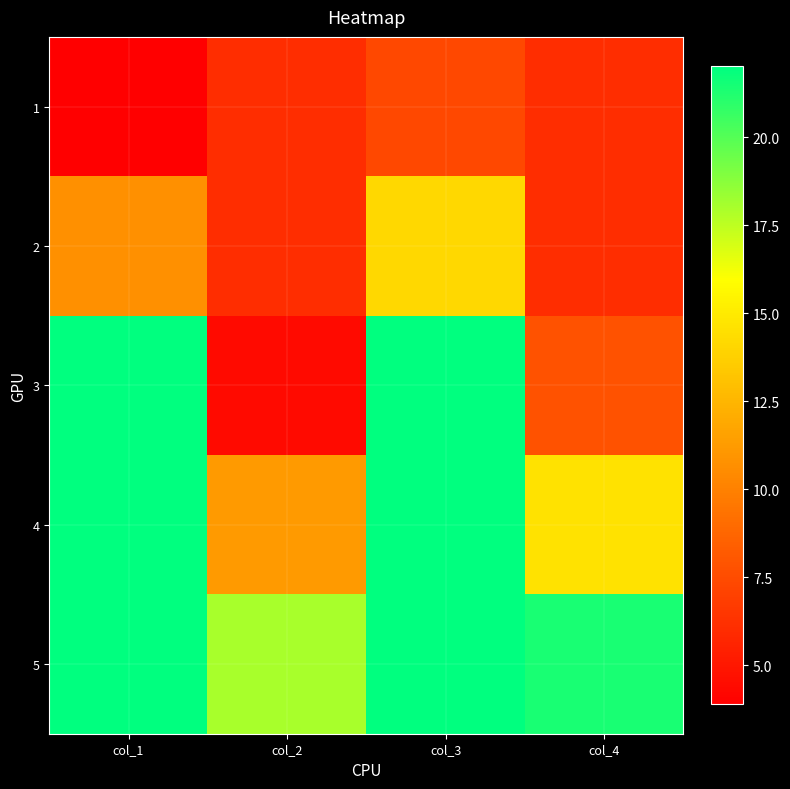

Which label corresponds to the smallest value in the chart?

col_1